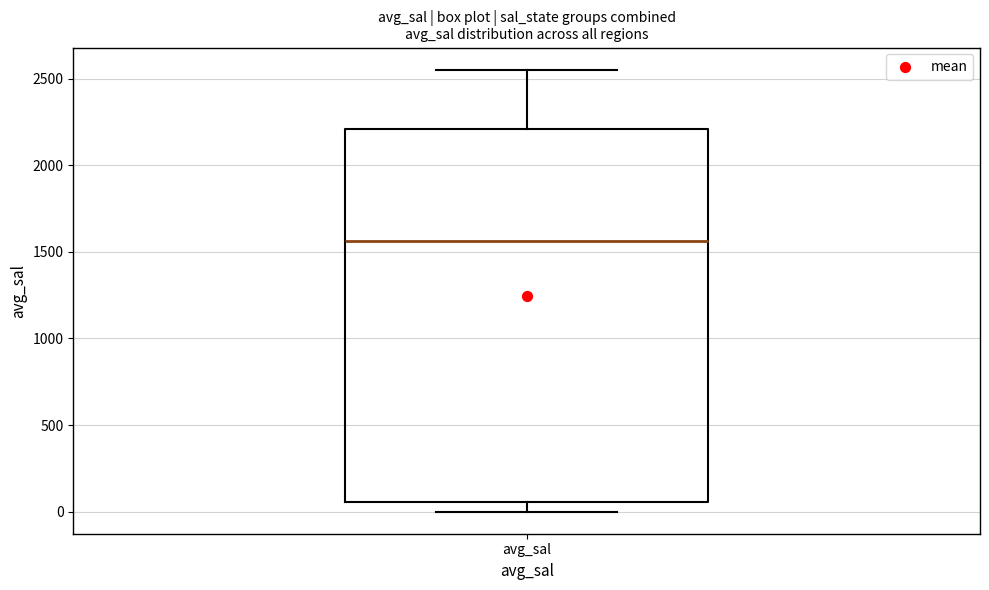

Where does the median line of the box for avg_sal sit on the y-axis? The values are not printed on the chart, so give them approximately, as read against the axis.

1550